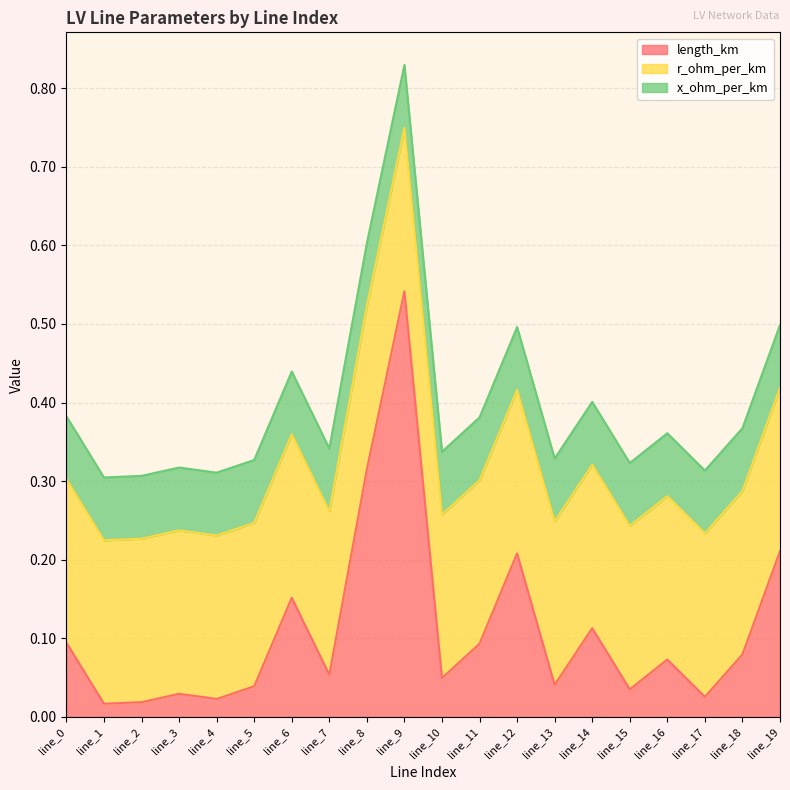

Is it true that length_km equals 0.1 at line_0?

True